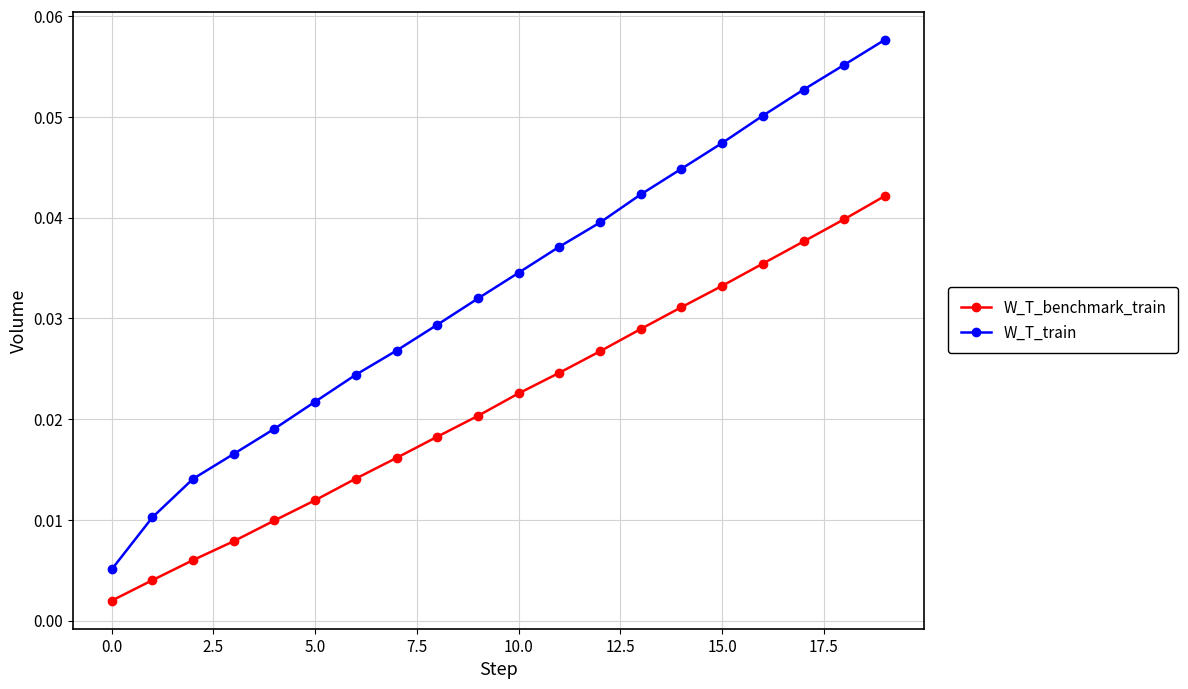

Which series has the largest range (max minus min)?

W_T_train